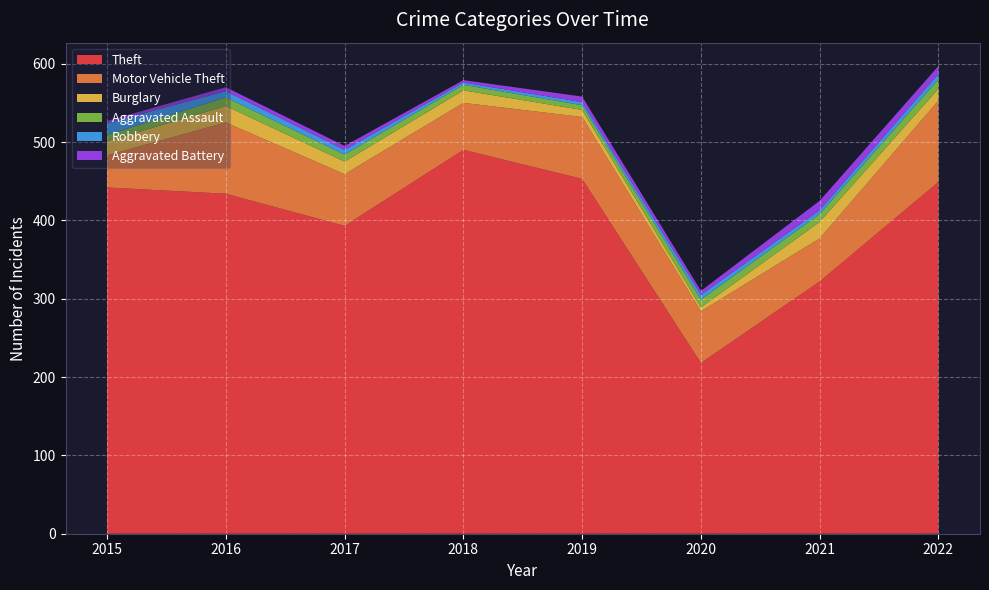

Reading right to left, transcribe all the data shown in this chart.

Theft: 2022=449	2021=322	2020=218	2019=453	2018=490	2017=393	2016=434	2015=442
Motor Vehicle Theft: 2022=104	2021=55	2020=66	2019=79	2018=60	2017=66	2016=91	2015=41
Burglary: 2022=15	2021=21	2020=5	2019=9	2018=16	2017=16	2016=21	2015=18
Aggravated Assault: 2022=12	2021=10	2020=10	2019=6	2018=7	2017=9	2016=11	2015=8
Robbery: 2022=7	2021=5	2020=6	2019=4	2018=3	2017=6	2016=8	2015=15
Aggravated Battery: 2022=10	2021=12	2020=5	2019=7	2018=3	2017=5	2016=5	2015=3